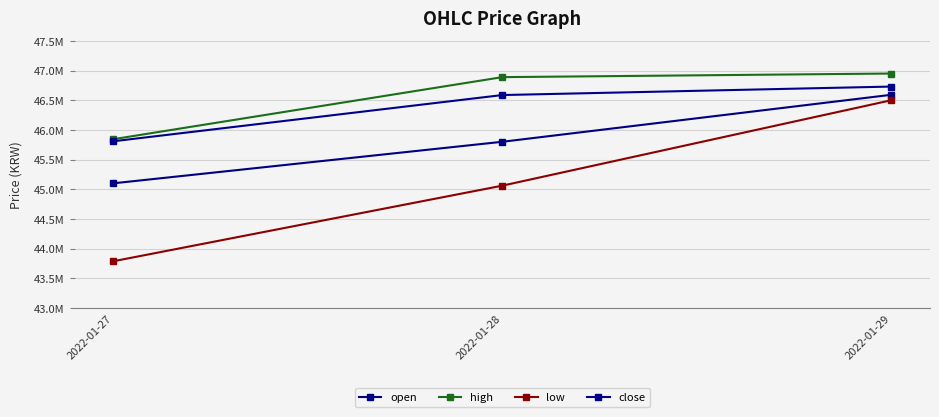

What is the value of the open point at the 3rd from the left?

46592000